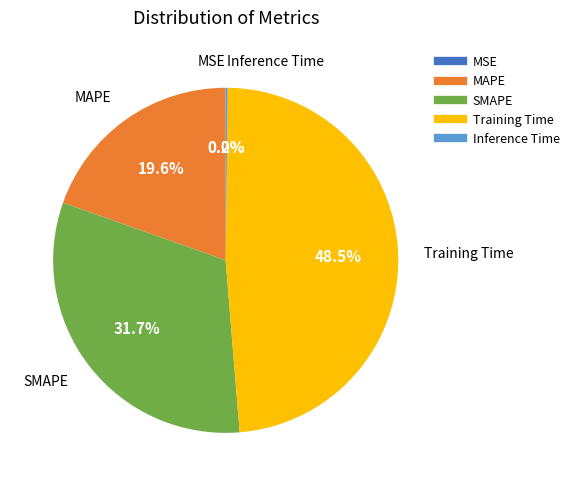

Which category has the biggest portion of the pie?

Training Time